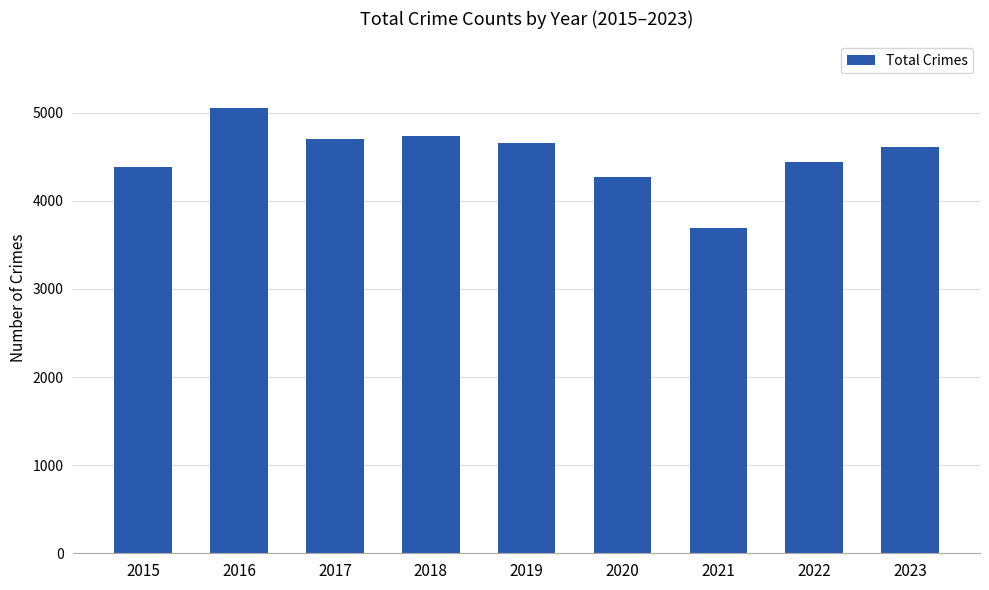

How many categories are shown in the chart?

9